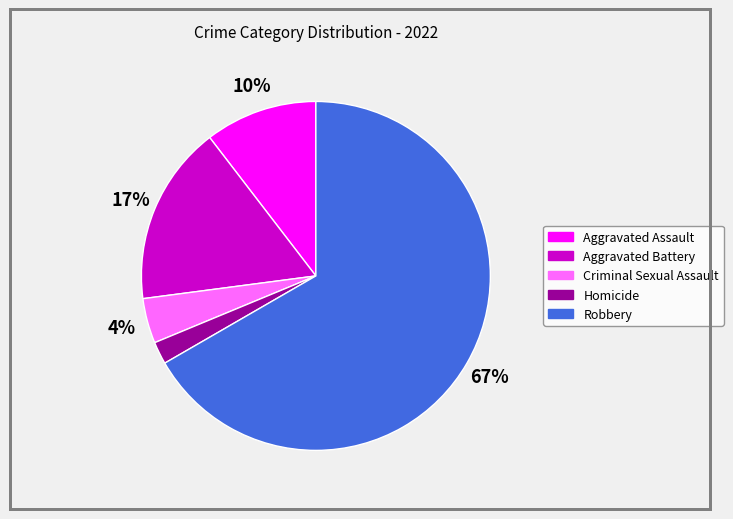

Do Aggravated Assault and Robbery together represent more than half of the pie?

Yes